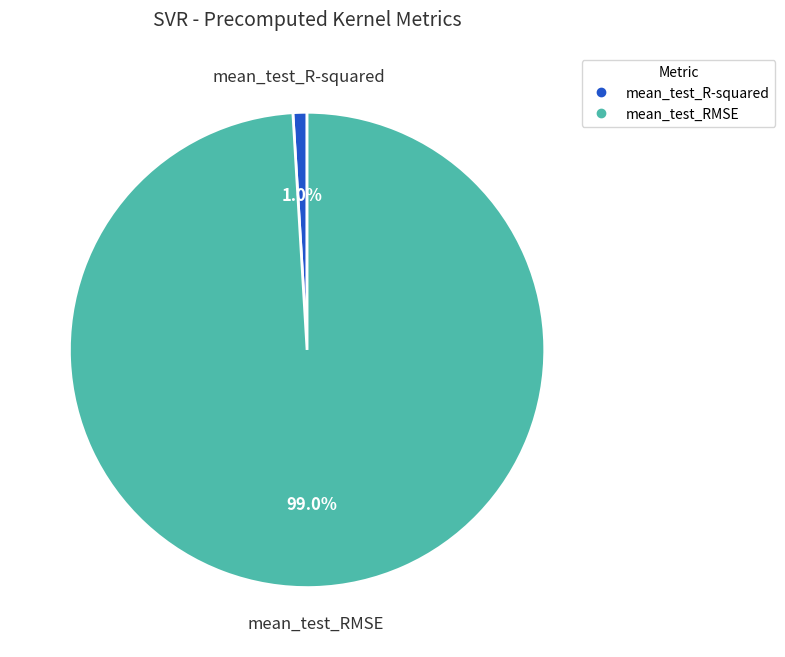

Rank the categories by value from highest to lowest.

mean_test_RMSE, mean_test_R-squared